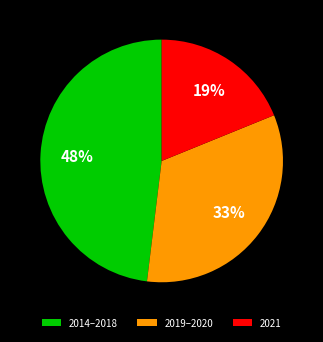

What is the largest slice in the pie chart?

2014–2018